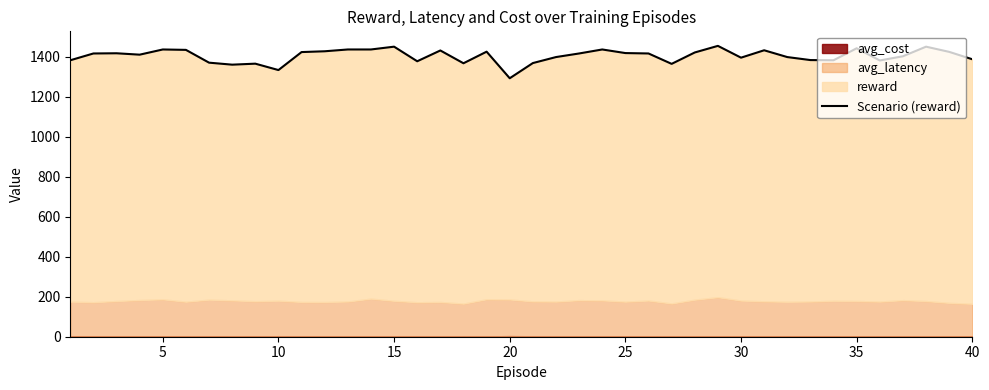

True or false: there are more than 0 points higher than both neighbors.

True